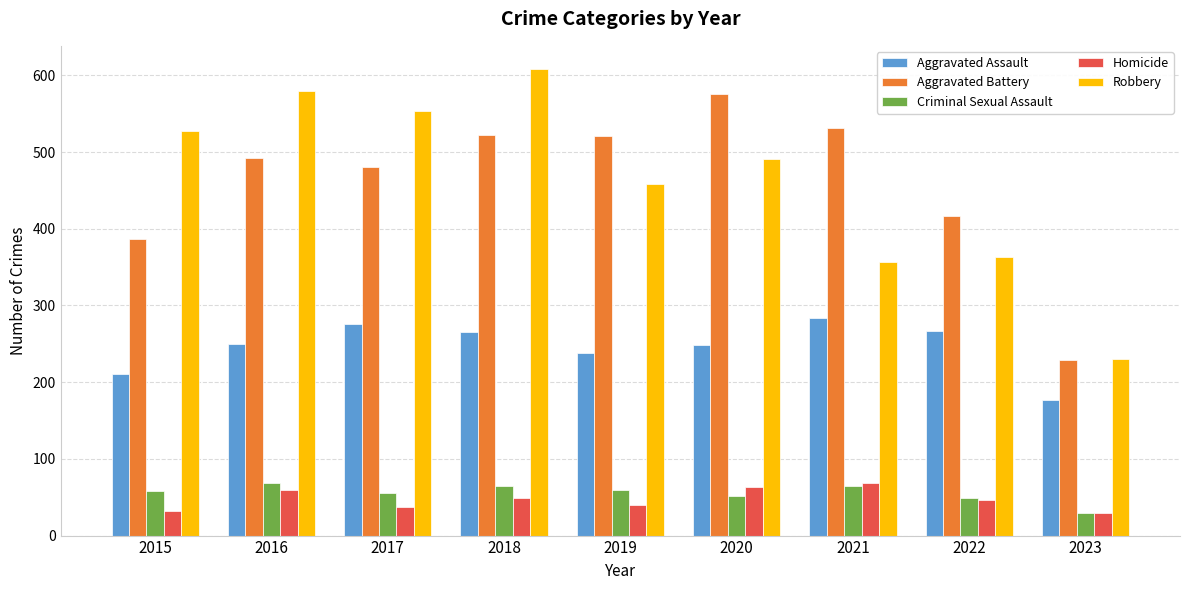

What is the difference between the maximum and second lowest values in the Aggravated Battery series?

188